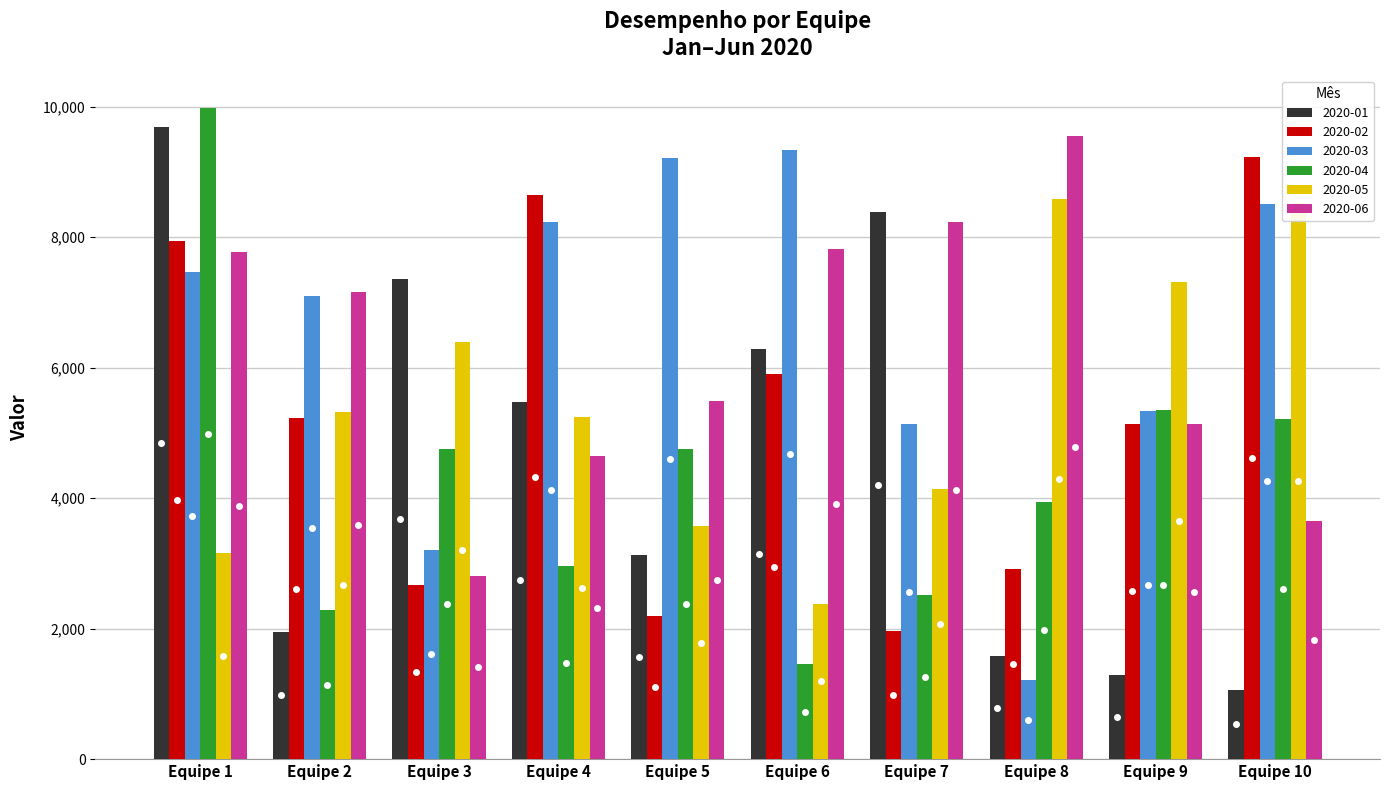

How many distinct data groups are displayed?

6